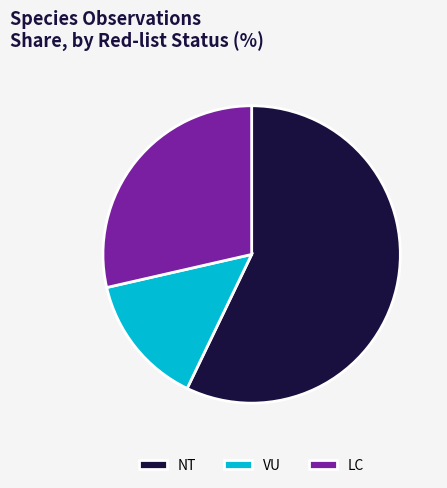

True or false: NT accounts for 57% of the total.

True